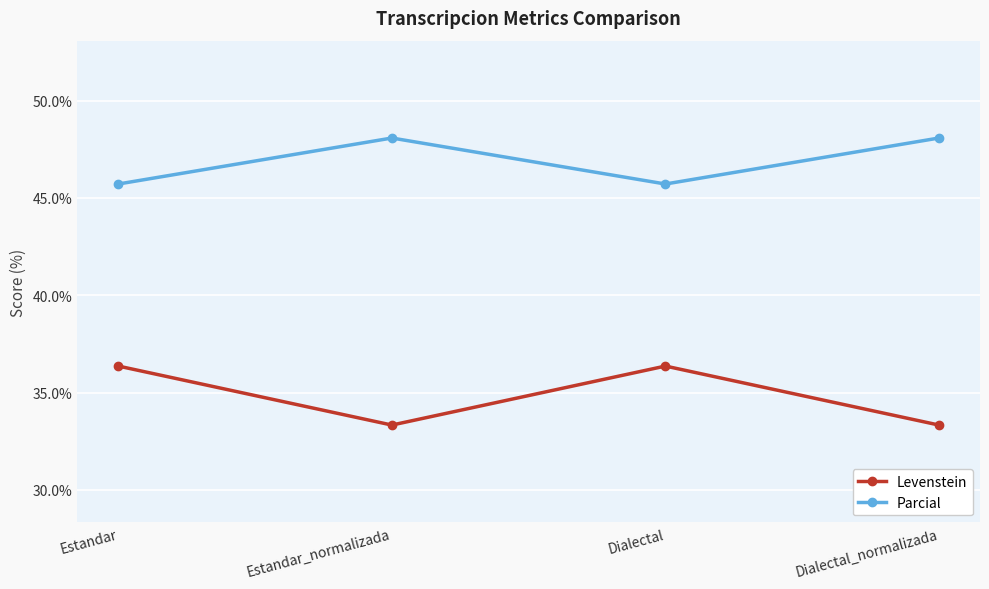

What is the total value across all series at Estandar_normalizada?

81.4